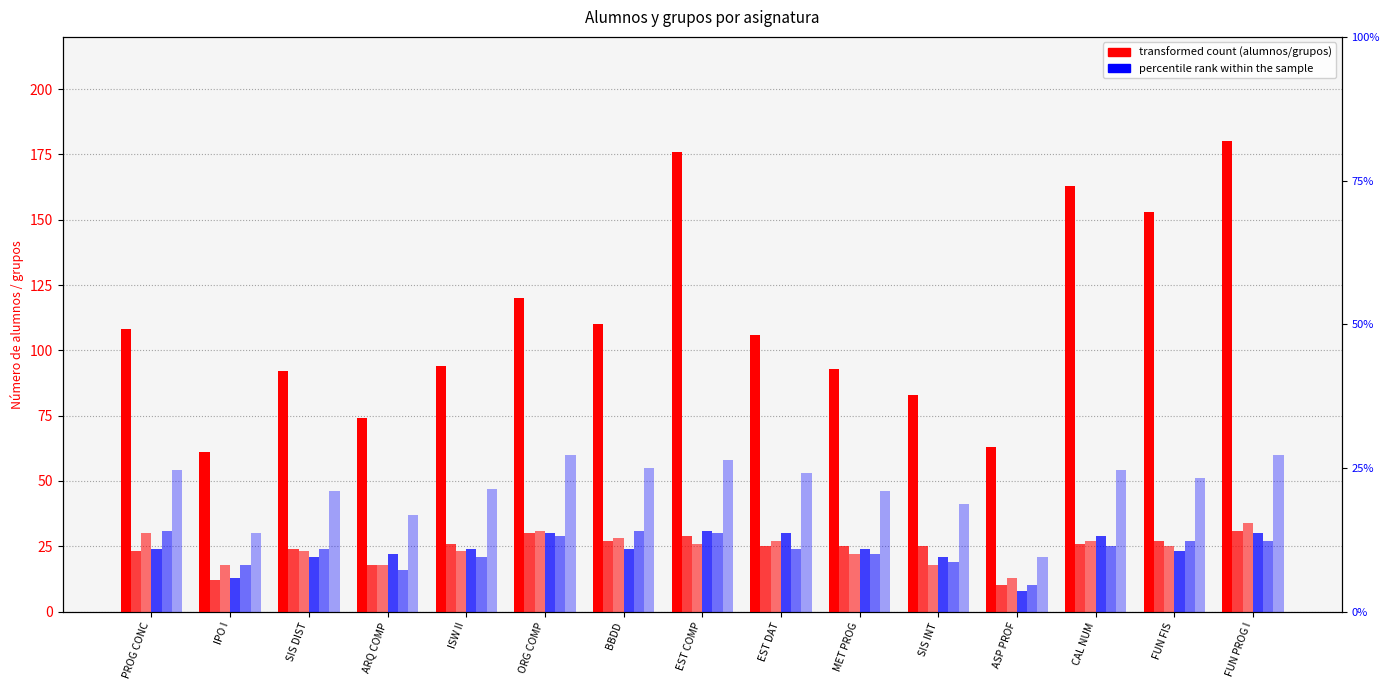

What is the difference between the GP2 Grupo 10 values at EST COMP and SIS INT?

8